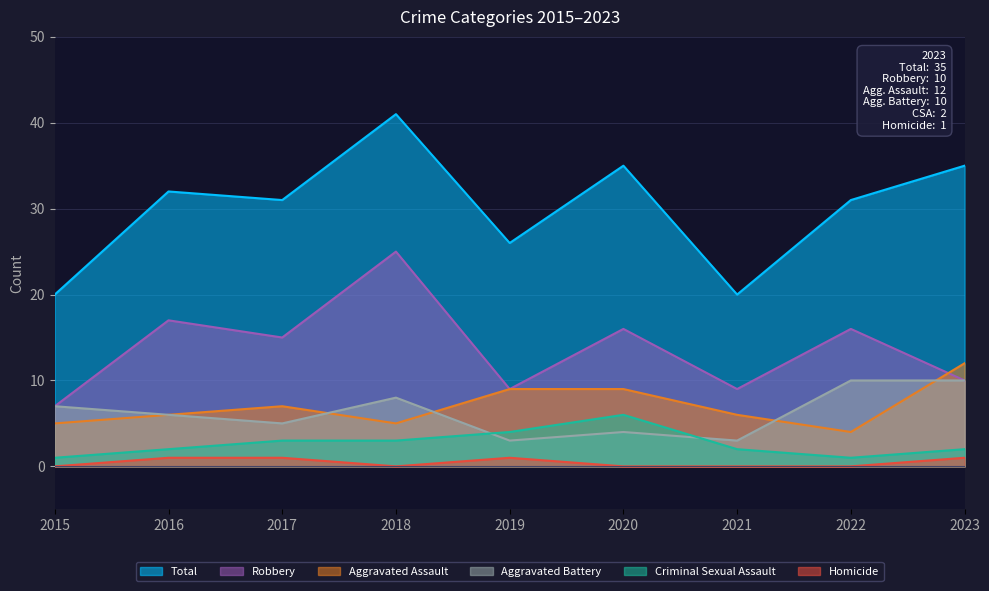

What is the value of the Aggravated Battery point at the 3rd from the left?

5